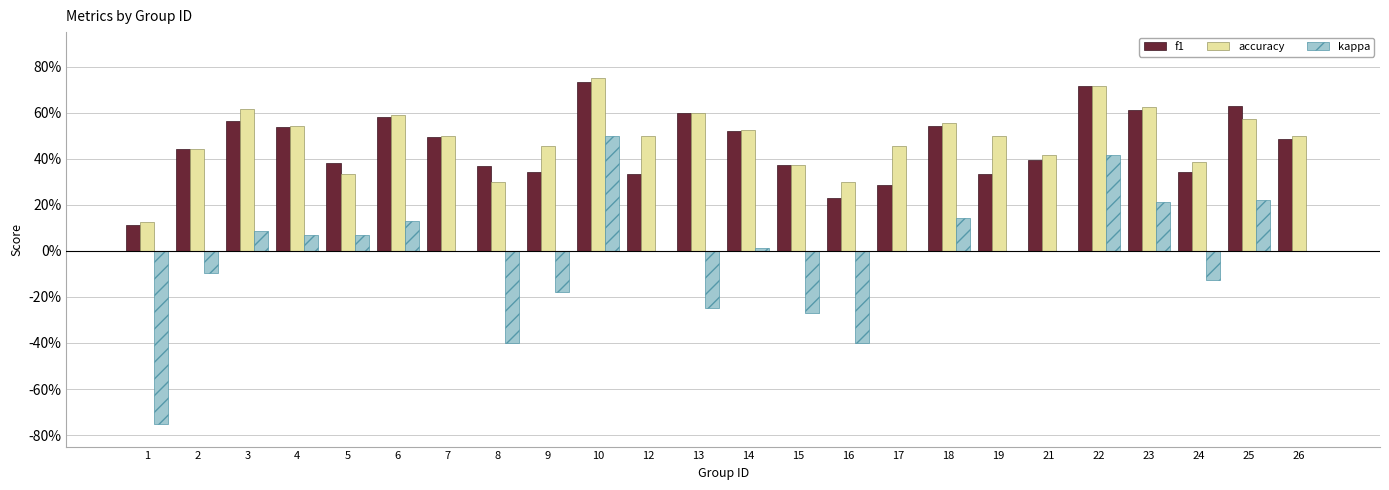

What are all the series names shown in the legend?

f1, accuracy, kappa